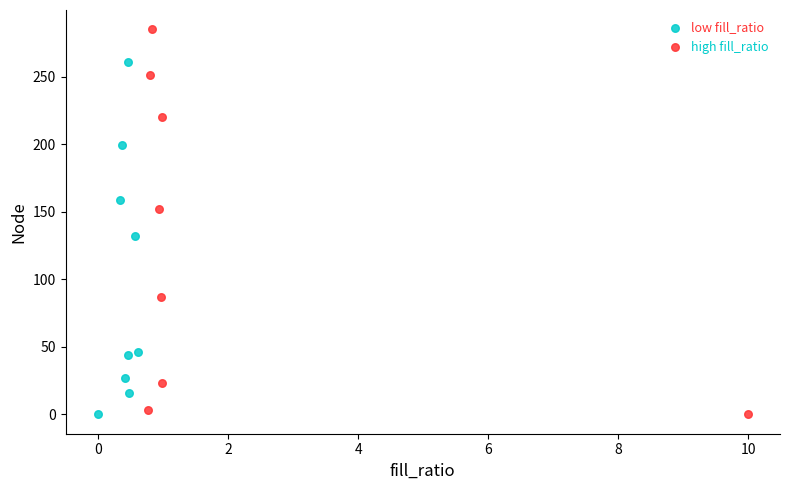

What are all the series names shown in the legend?

low fill_ratio, high fill_ratio